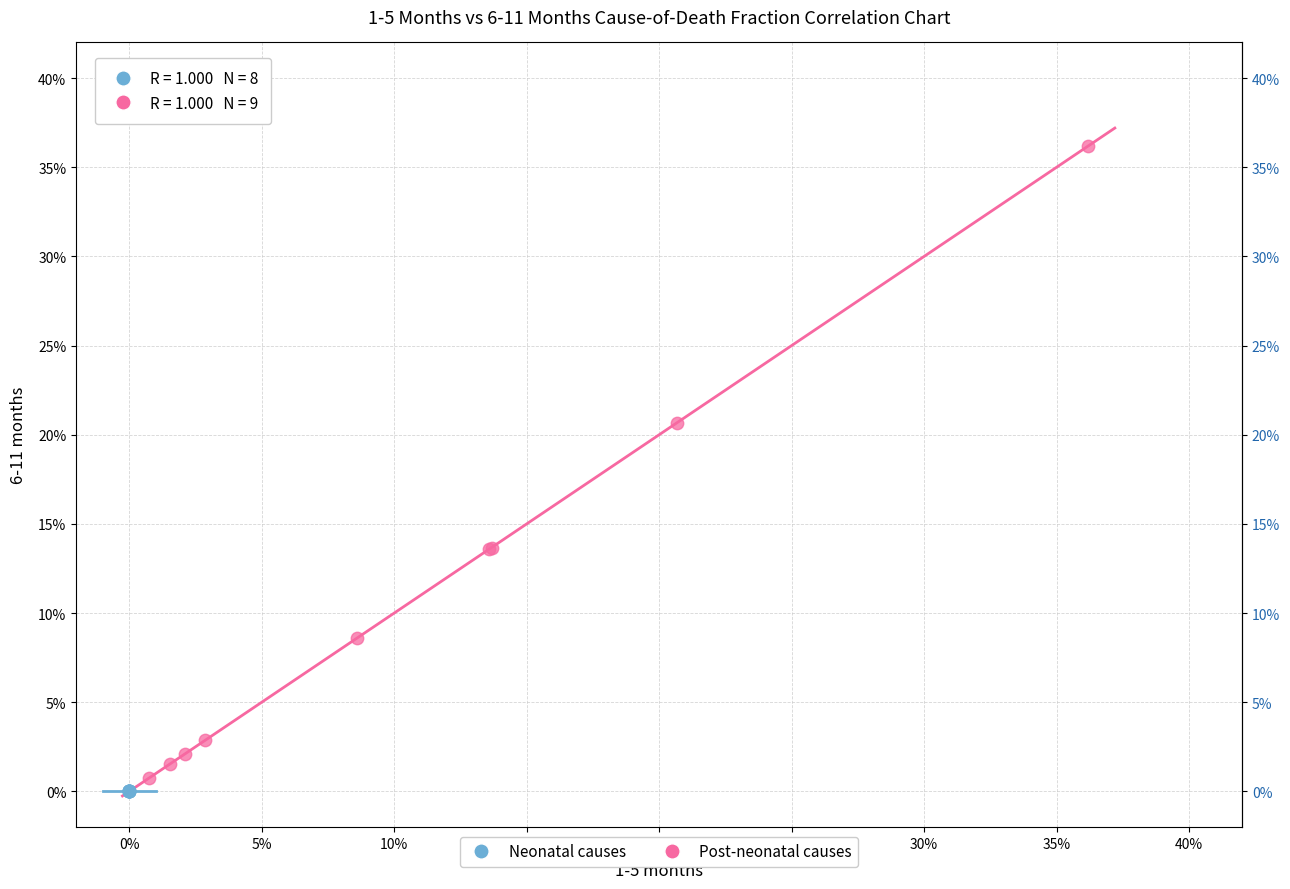

Which series reaches the maximum Y coordinate?

Post-neonatal causes